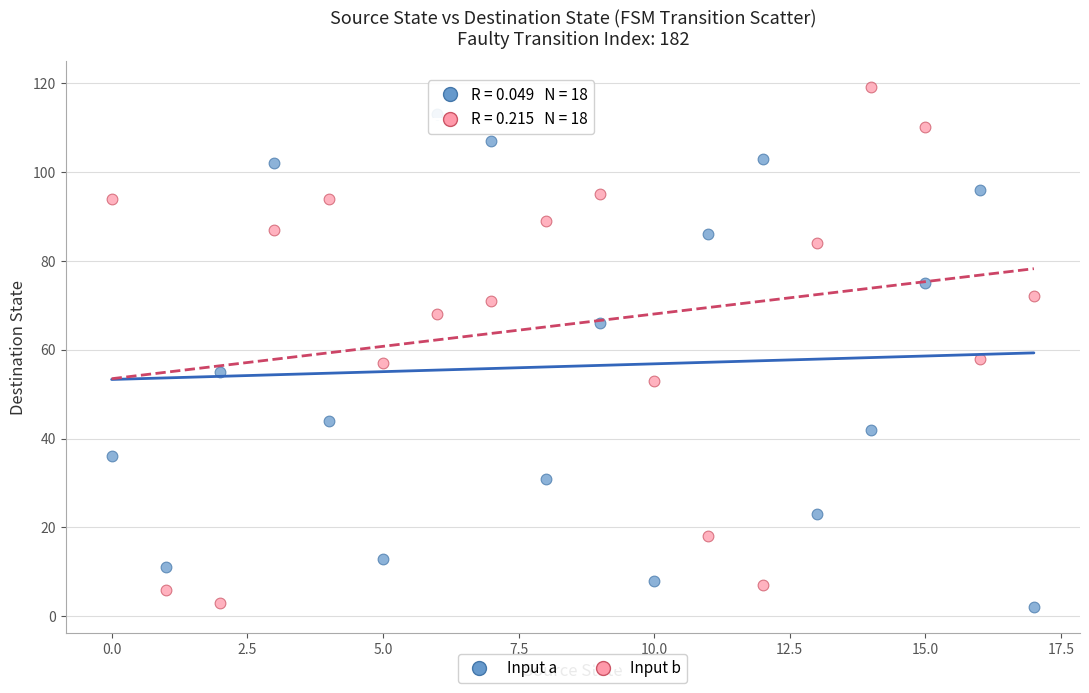

Across all data points, what is the range of Y values (max minus min)?

117